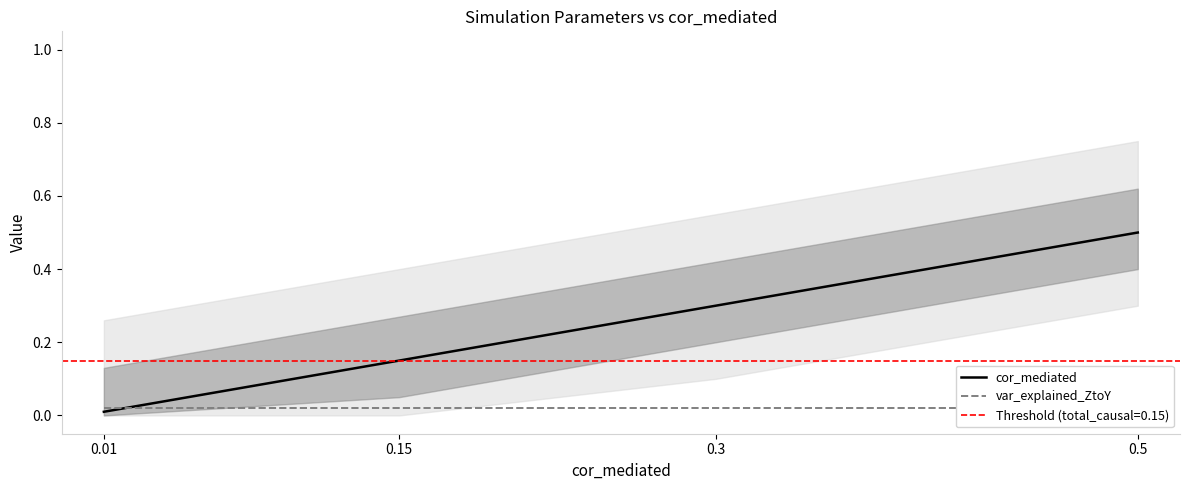

Reading right to left, what are all the values shown in this chart?

cor_mediated: 0.5=0.5	0.3=0.3	0.15=0.1	0.01=0.0
var_explained_ZtoY: 0.5=0.0	0.3=0.0	0.15=0.0	0.01=0.0